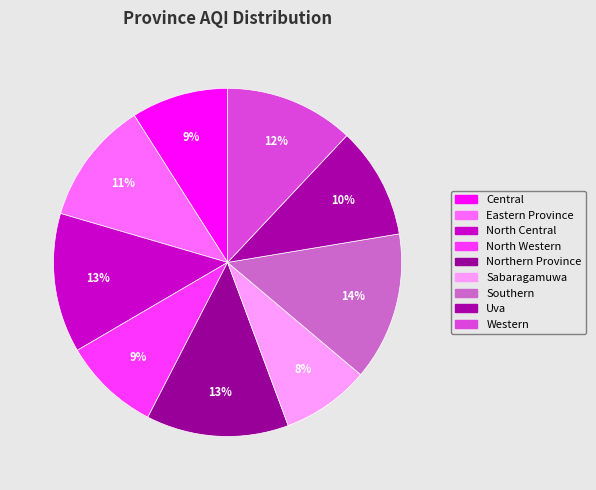

Do Eastern Province and North Western together represent more than half of the pie?

No